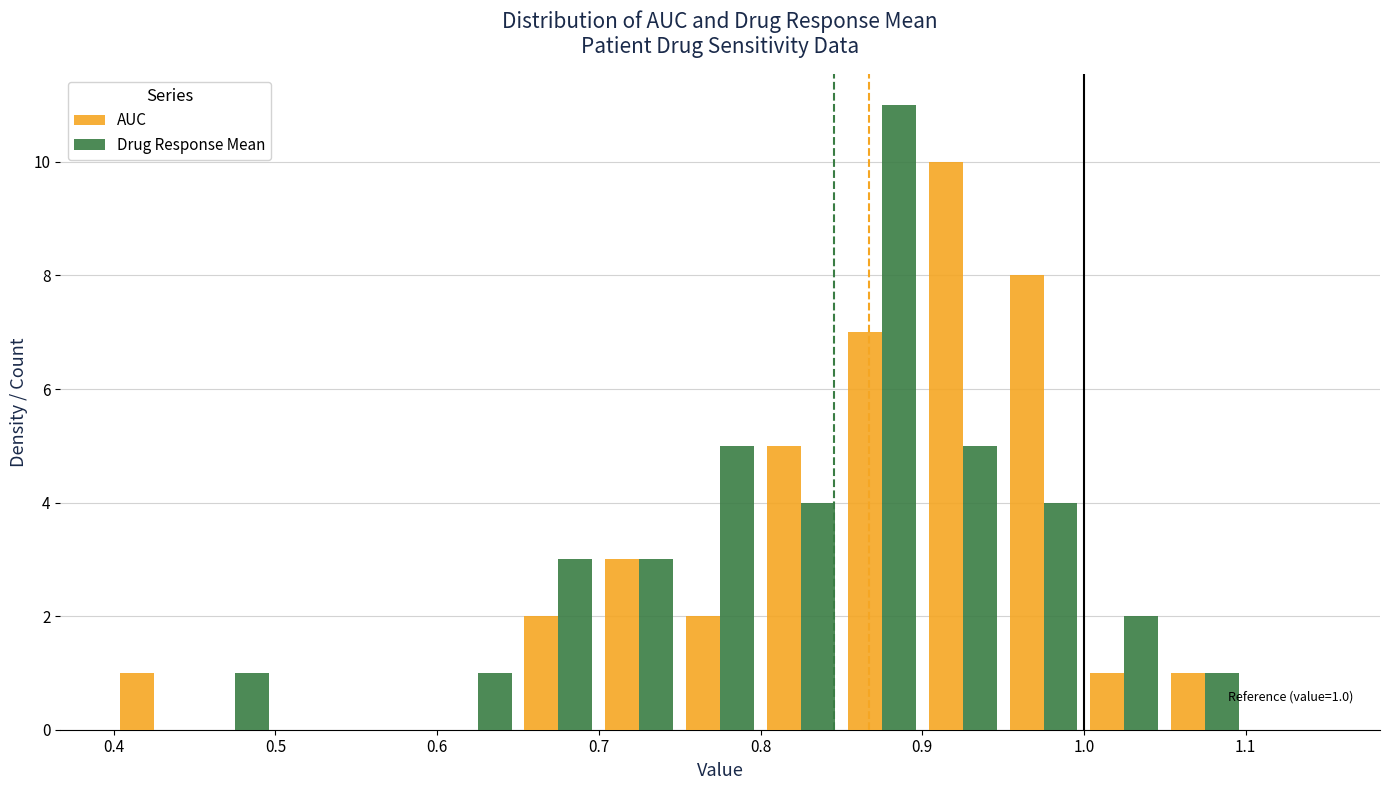

In the Drug Response Mean series, which range on the x-axis has the tallest bar?

0.85 to 0.90